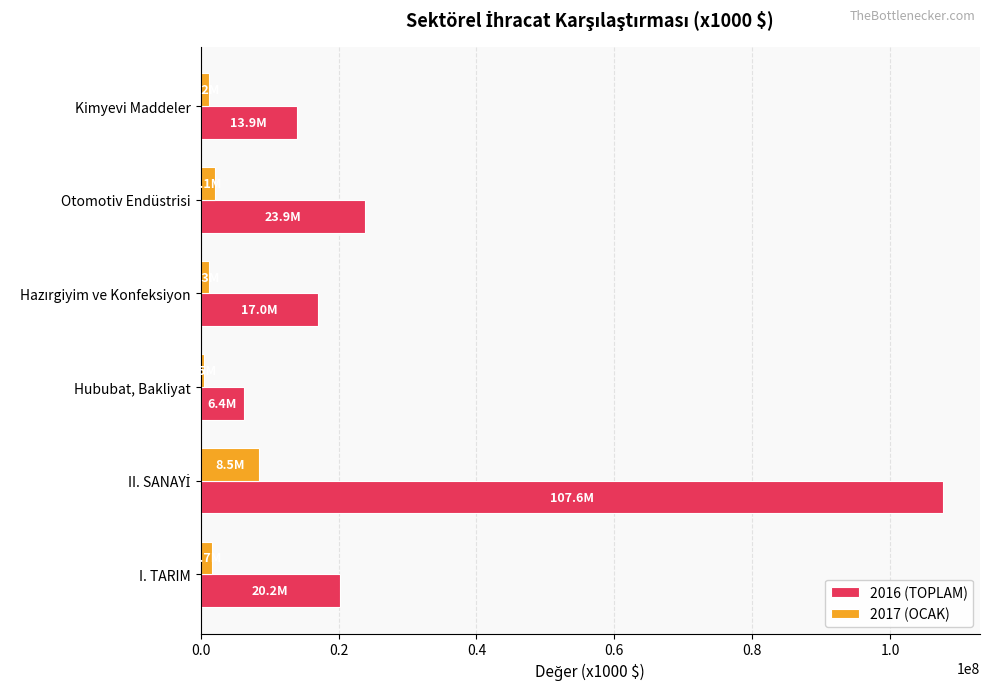

Rank the series by their average value, from highest to lowest.

2016 (TOPLAM), 2017 (OCAK)